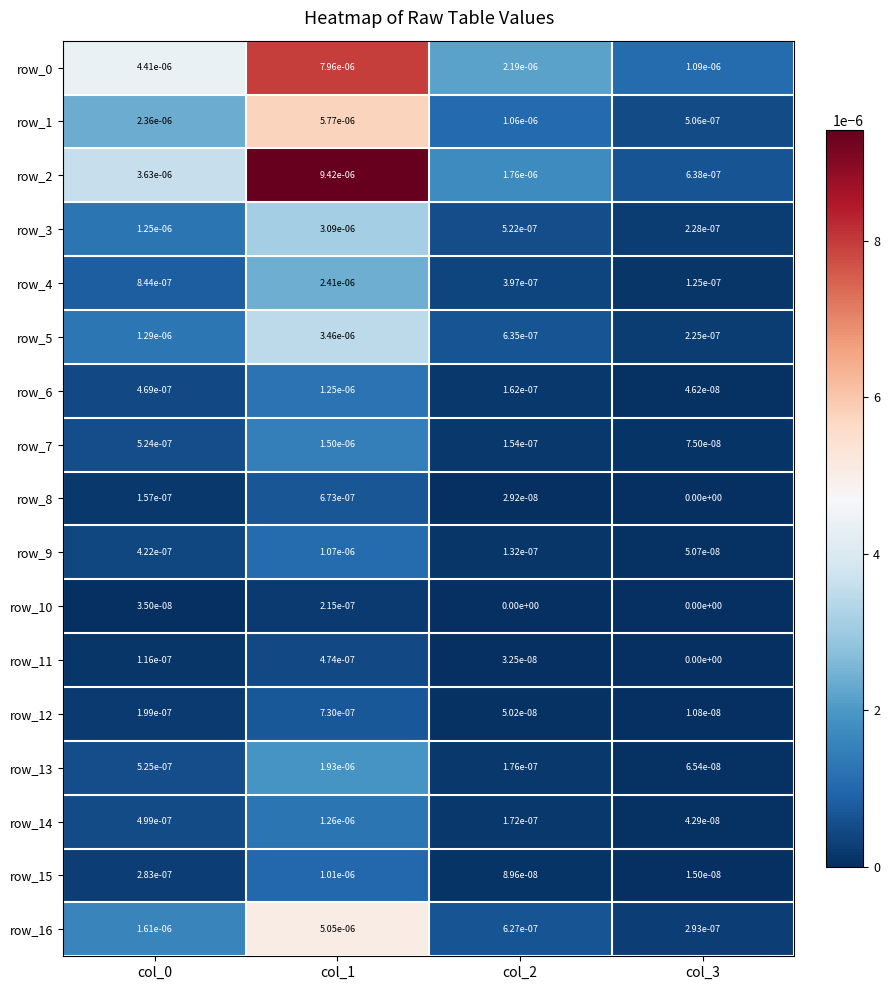

True or false: row_2 has a value of 0.0 at col_2.

True